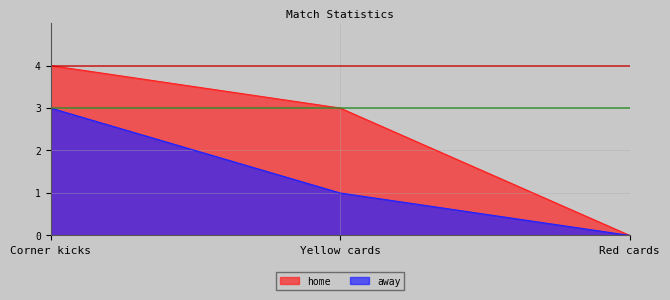

What is the label of the 3rd point from the left?

Red cards